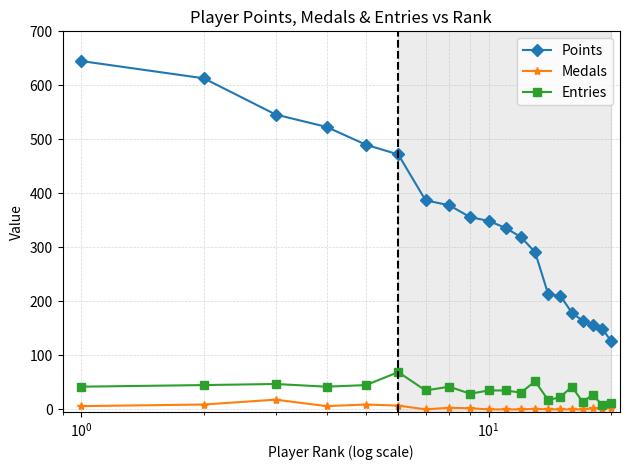

True or false: Entries has more than 1 points higher than both neighbors.

True